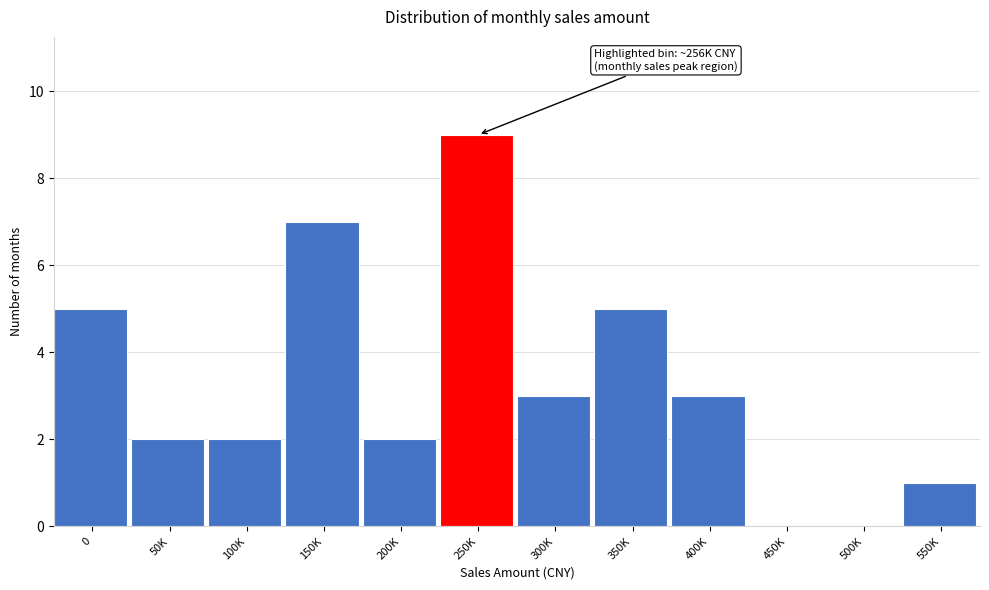

Reading left to right, transcribe all the data shown in this chart.

0=5	50K=2	100K=2	150K=7	200K=2	250K=9	300K=3	350K=5	400K=3	450K=0	500K=0	550K=1